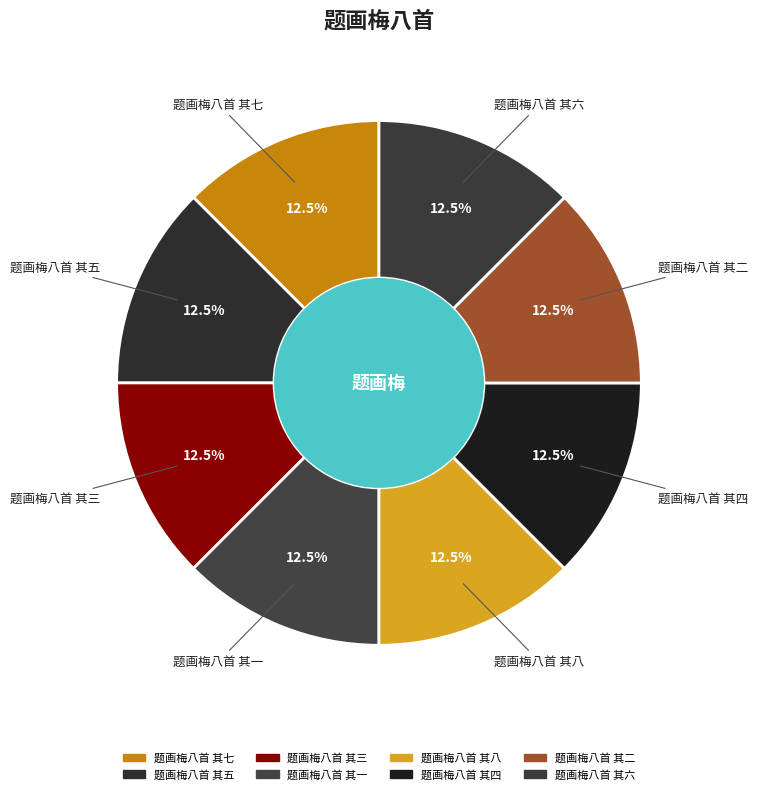

Combined, do 题画梅八首 其五 and 题画梅八首 其一 account for over 50%?

No